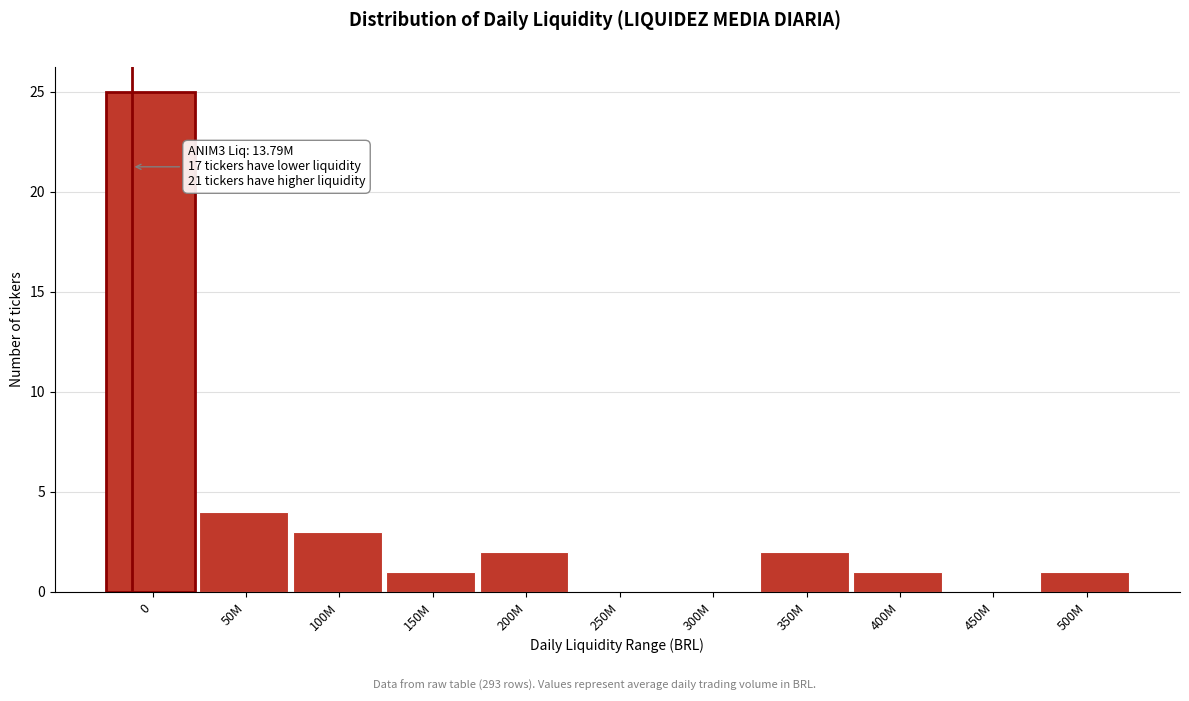

Reading left to right, what are all the values shown in this chart?

0=25	50M=4	100M=3	150M=1	200M=2	250M=0	300M=0	350M=2	400M=1	450M=0	500M=1